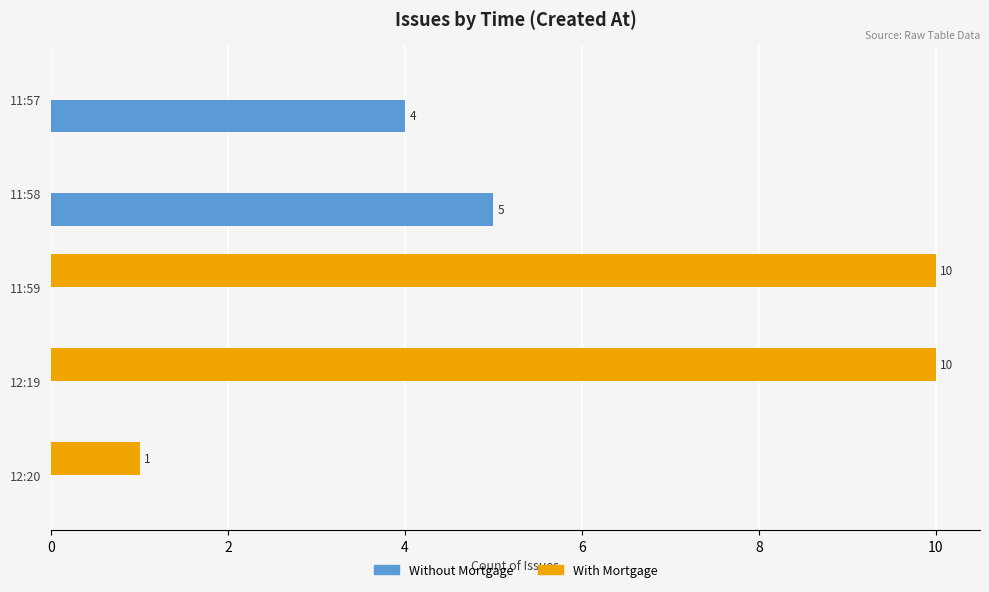

What is the average value of the With Mortgage series?

4